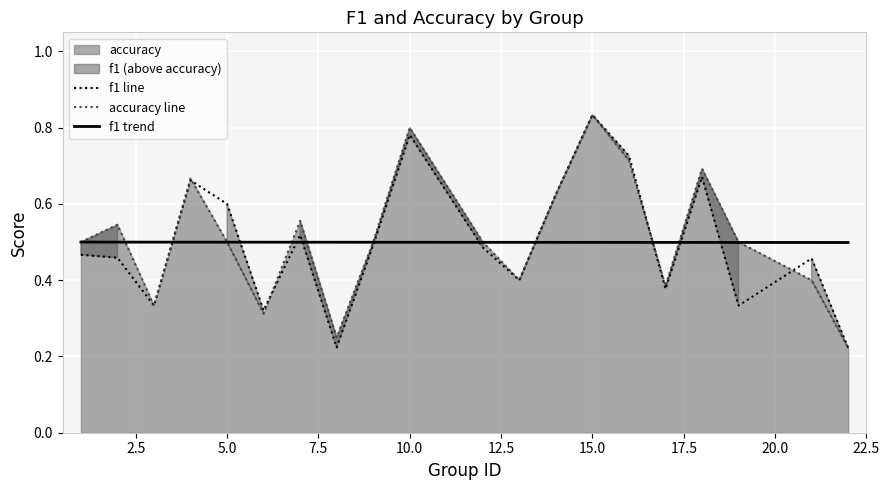

Which category has the highest value in the f1 line series?

15.0